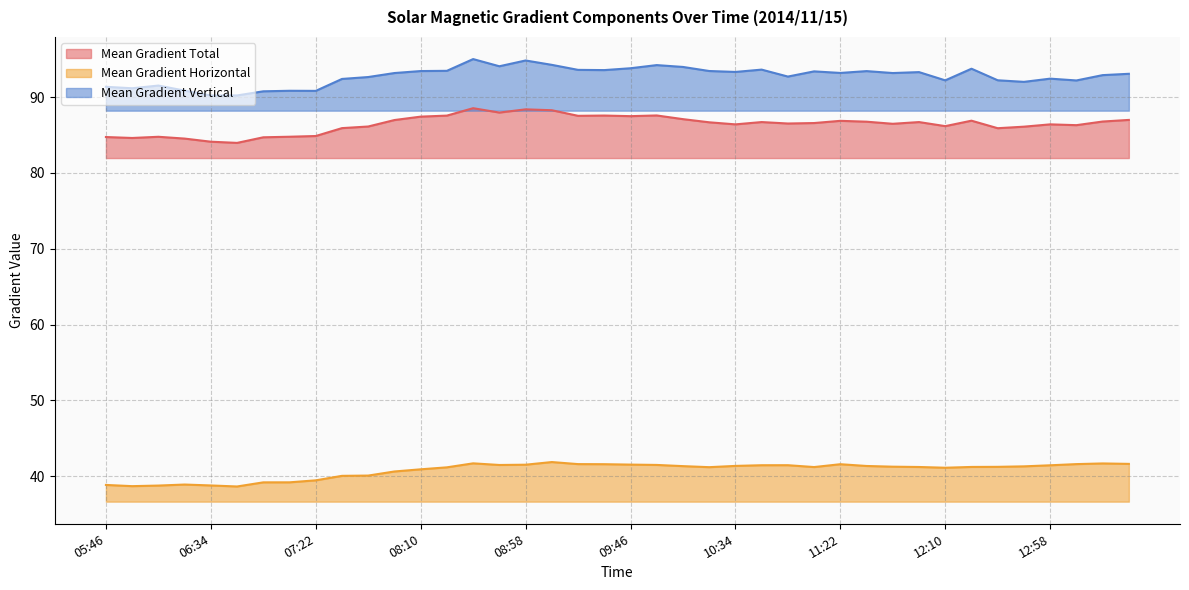

True or false: Mean Gradient Horizontal and Mean Gradient Vertical intersect in this chart.

False